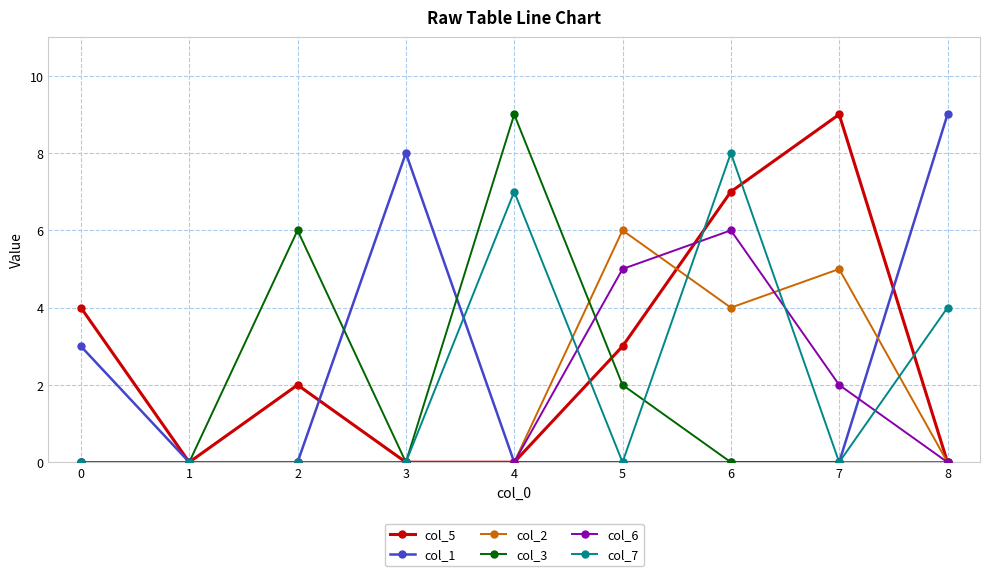

Where is the first local maximum for col_1?

3